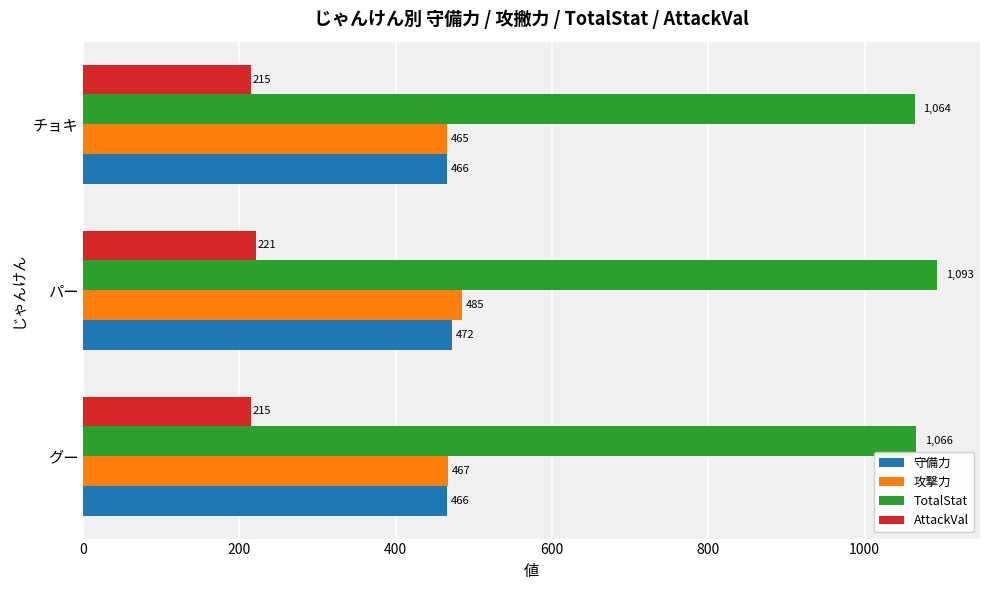

At which category is the sum across all series the highest?

パー